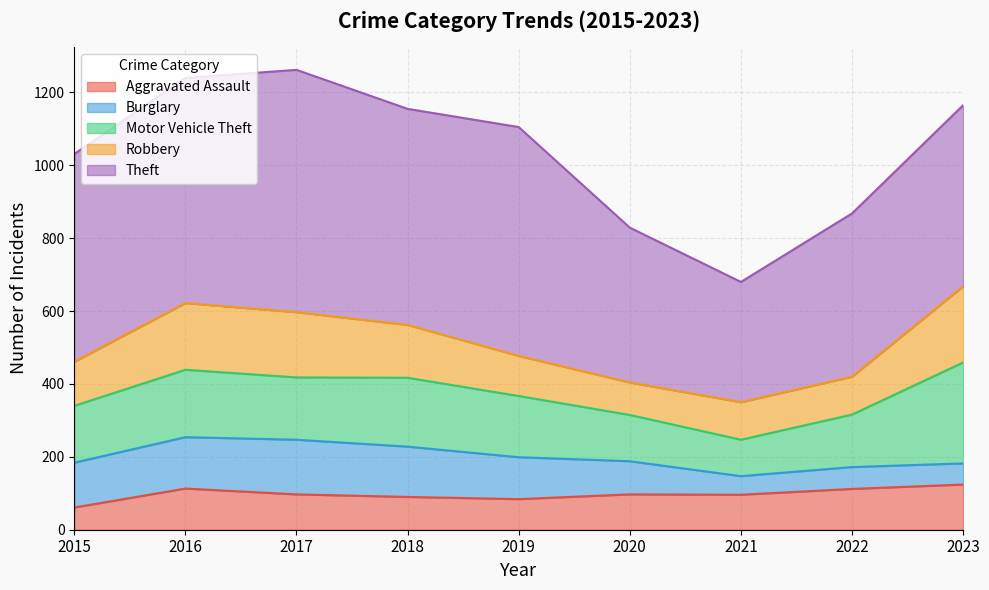

In Burglary, how many points are lower than both neighbors (excluding endpoints)?

1